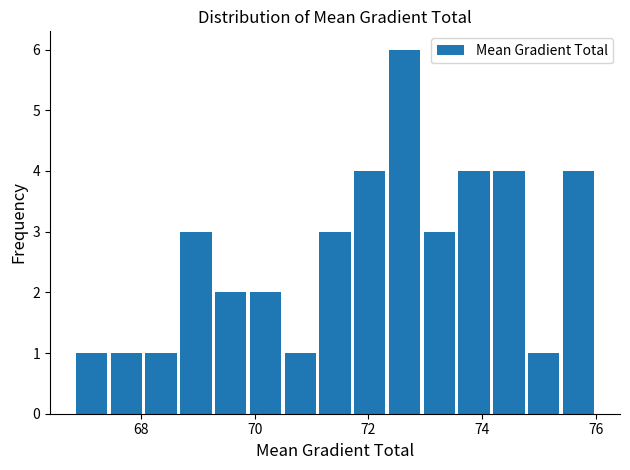

Around what value on the x-axis is the tallest bar? Give the approximate position of its centre, as read against the axis.

72.6